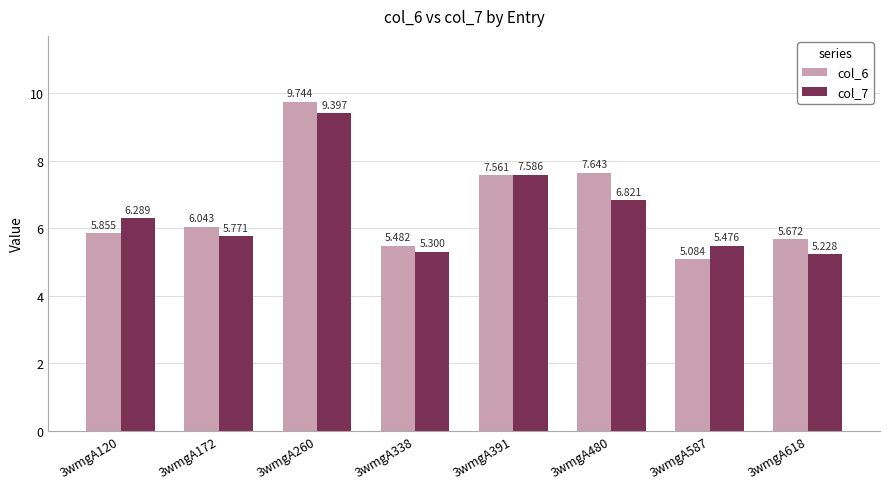

Is the value of col_7 at 3wmgA172 greater than the value of col_6 at 3wmgA260?

No